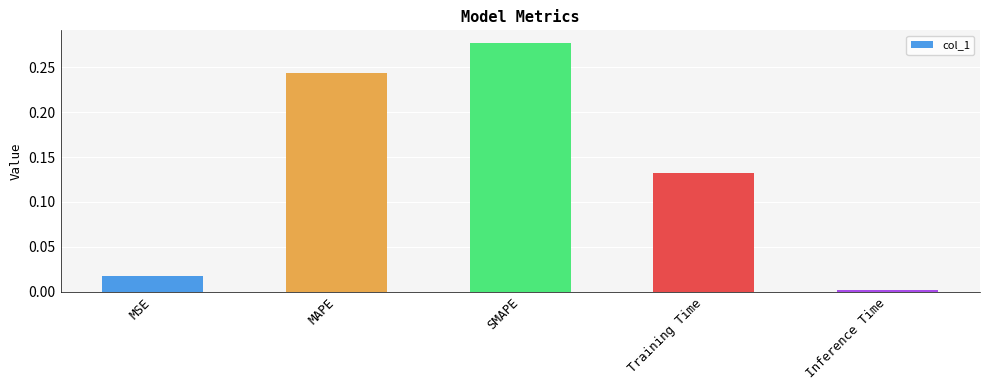

Are the bars grouped side by side (vs. stacked)?

No